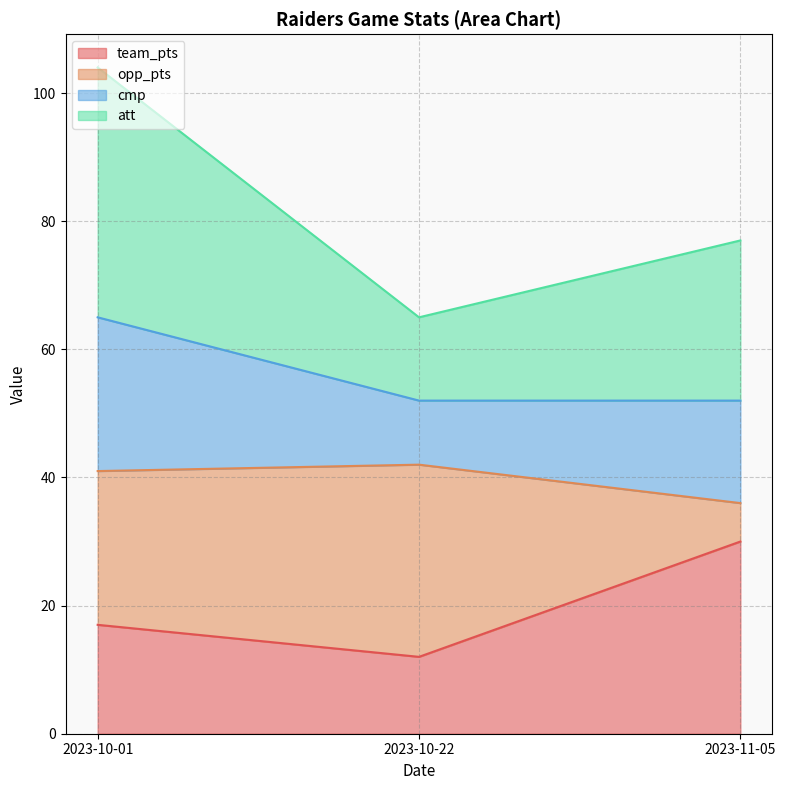

What is the highest value of the team_pts series?

30